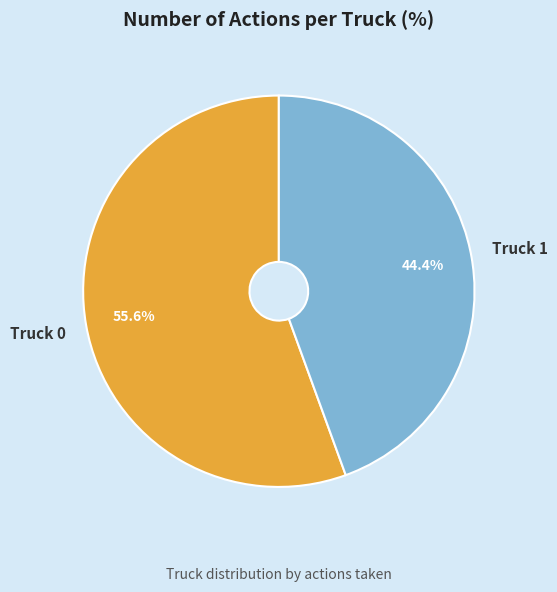

To the nearest percent, what portion does Truck 1 represent?

44%